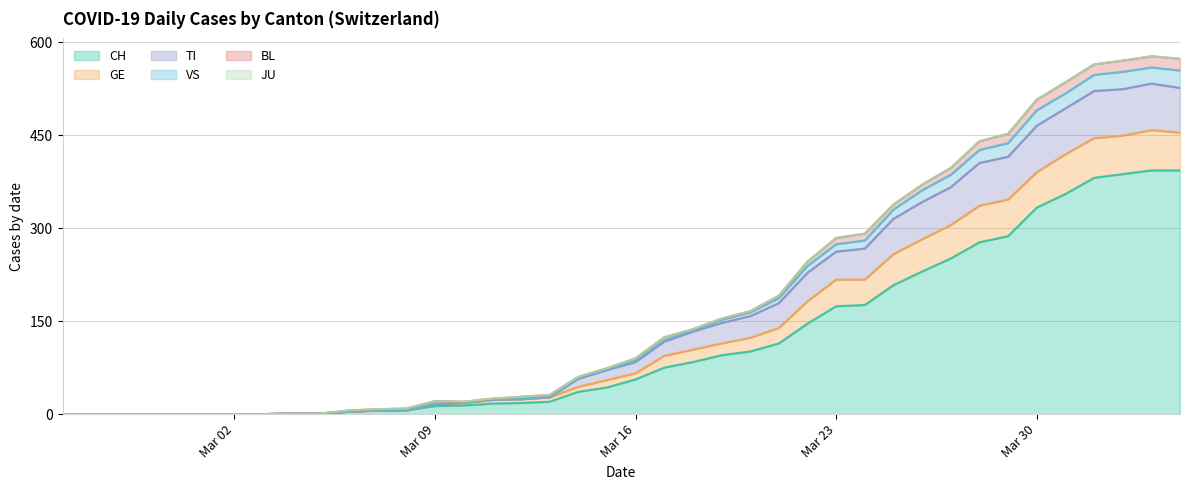

Does the chart have visible grid lines?

Yes